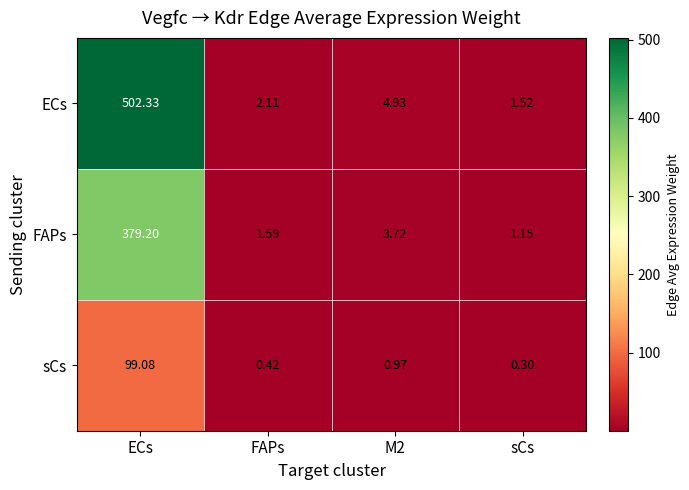

What is the spread (max minus min) of values at sCs?

1.2